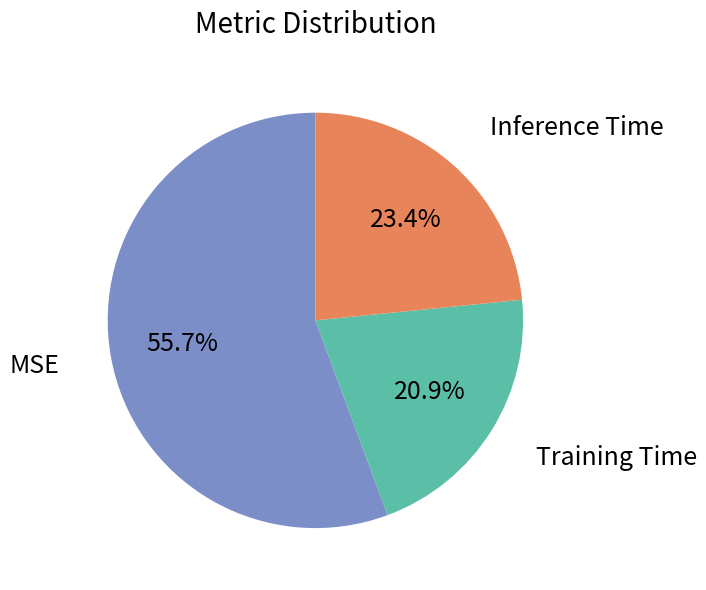

Is there any slice that represents more than half of the pie?

Yes